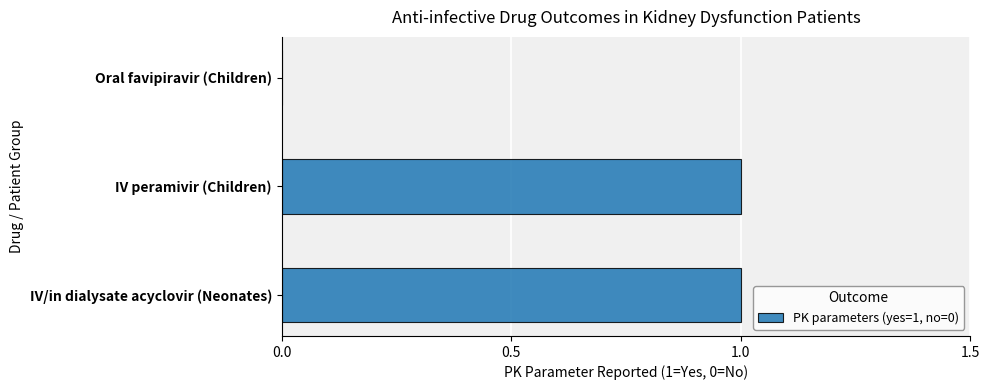

Reading bottom to top, what are all the values shown in this chart?

IV/in dialysate acyclovir (Neonates)=1	IV peramivir (Children)=1	Oral favipiravir (Children)=0